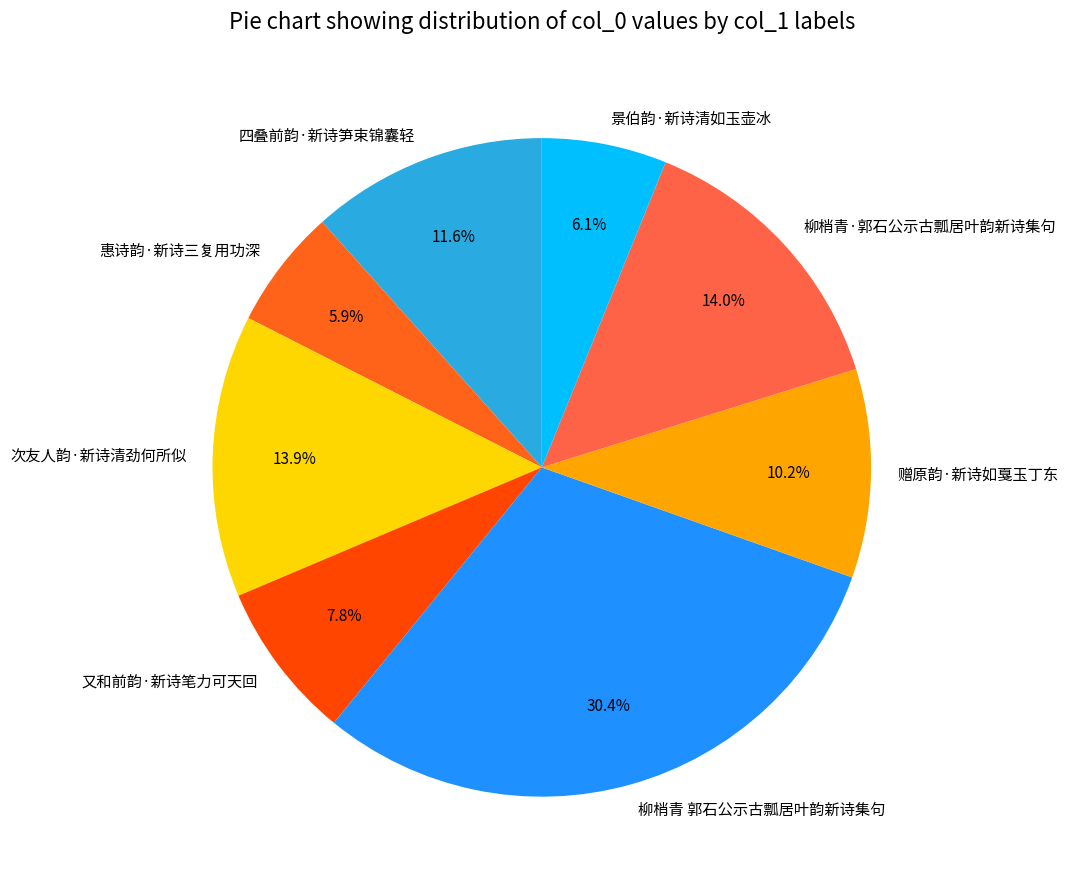

Is it true that 柳梢青·郭石公示古瓢居叶韵新诗集句 is 14% of the pie?

True